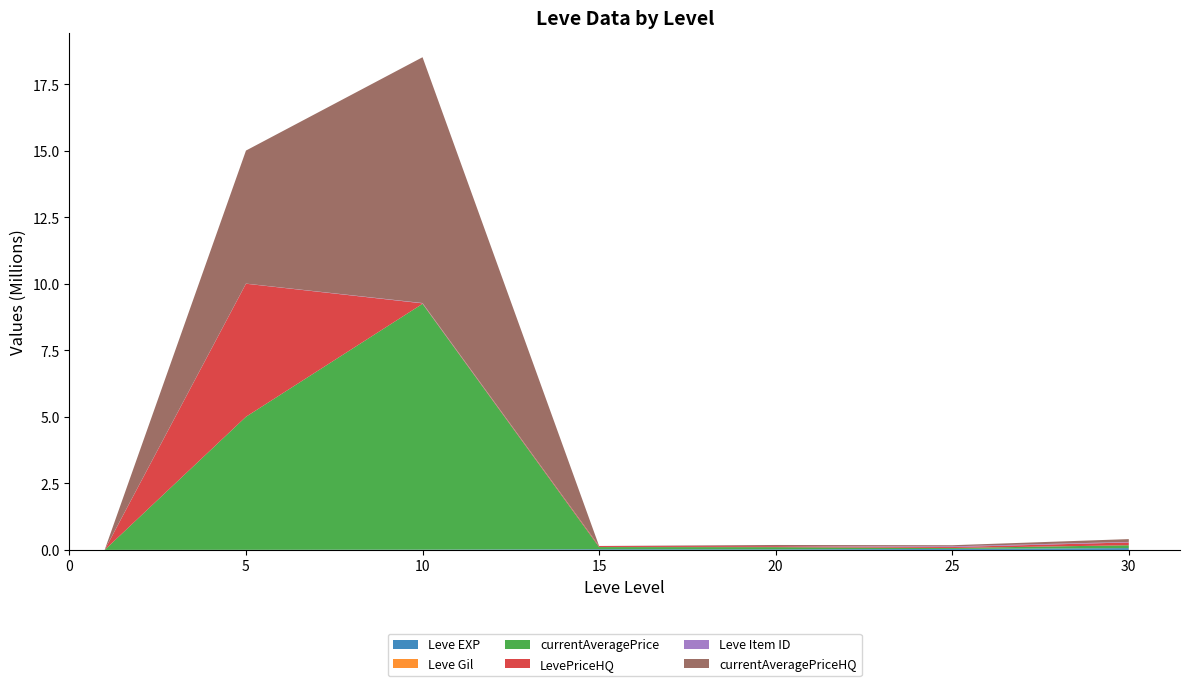

Reading left to right, list all the values displayed in this chart.

Leve EXP: 1=630	5=3600	10=9990	15=24790	20=21600	25=36390	30=67730
Leve Gil: 1=113	5=139	10=293	15=529	20=290	25=485	30=463
currentAveragePrice: 1=66	5=5000000	10=9238189	15=81600	20=81600	25=34900	30=106533
LevePriceHQ: 1=51	5=5000000	10=17354	15=38666	20=38666	25=34900	30=106533
Leve Item ID: 1=5062	5=4197	10=12018	15=2687	20=4430	25=27215	30=18264
currentAveragePriceHQ: 1=51	5=5000000	10=9238189	15=0	20=38666	25=42000	30=106533